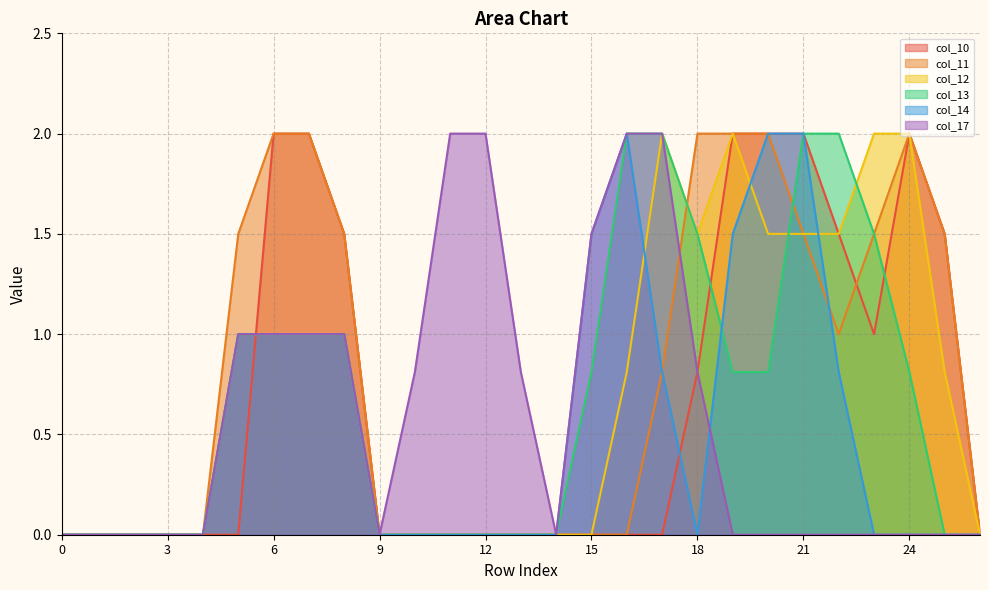

At which category does col_11 reach its first local valley?

22